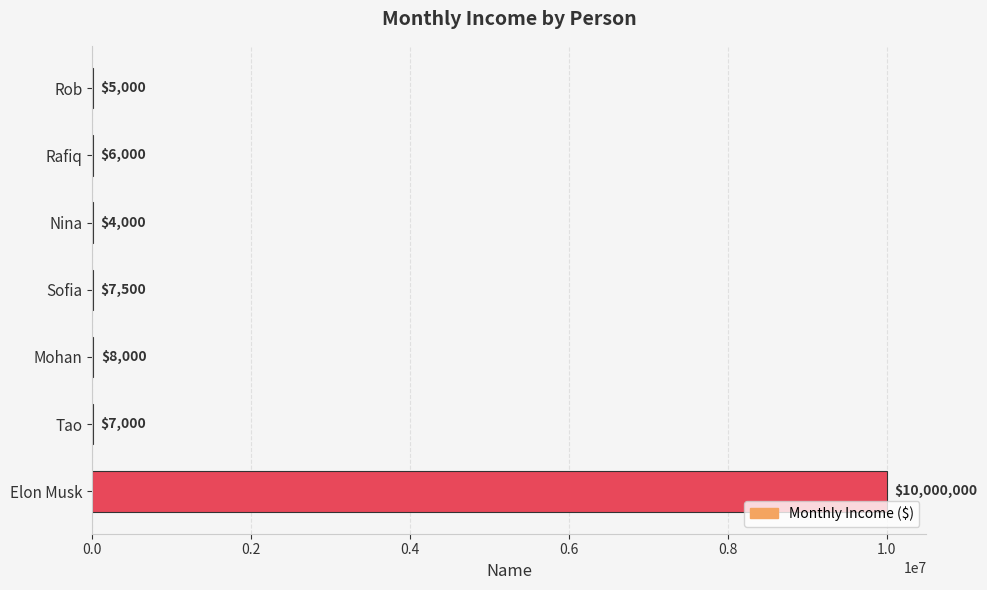

What is the change in value from Rafiq to Sofia?

+1500